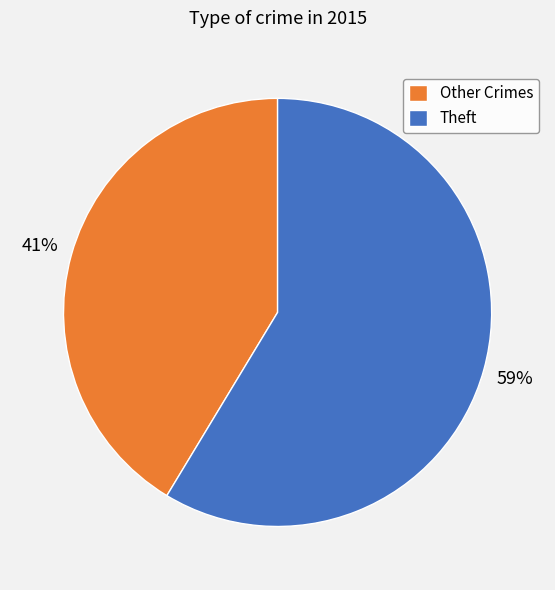

What percentage is the Other Crimes slice, to the nearest percent?

41%